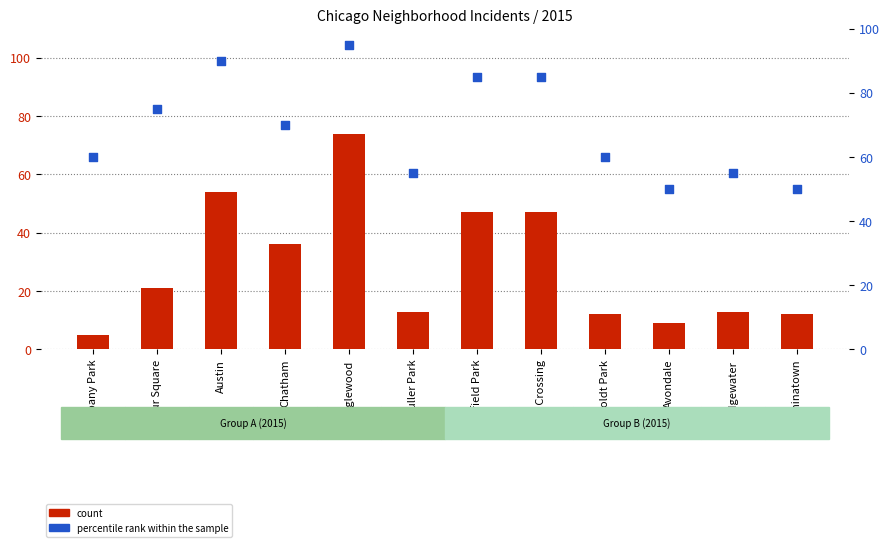

Which series reaches the maximum Y coordinate?

percentile rank within the sample